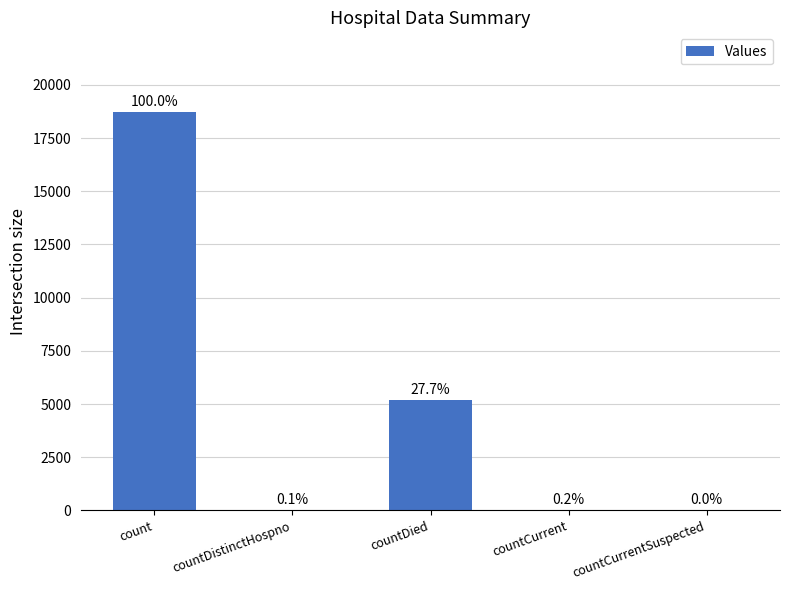

What is the change in value from countDied to countCurrent?

-5160